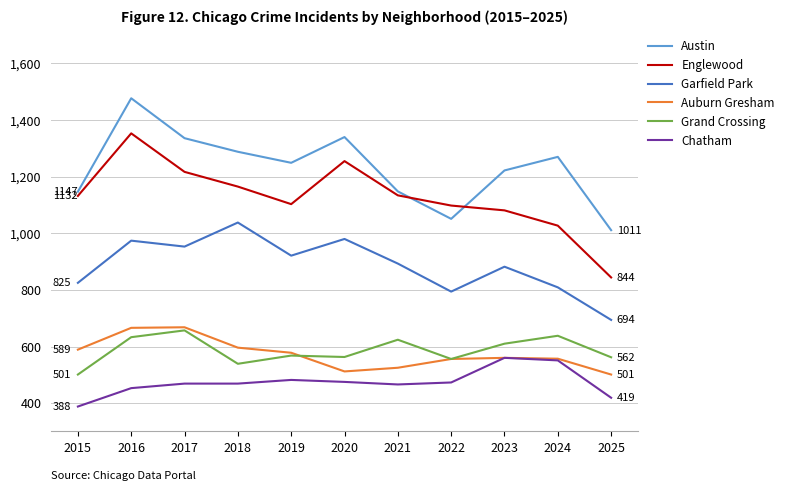

What is the difference between the highest and lowest values at 2023?

662